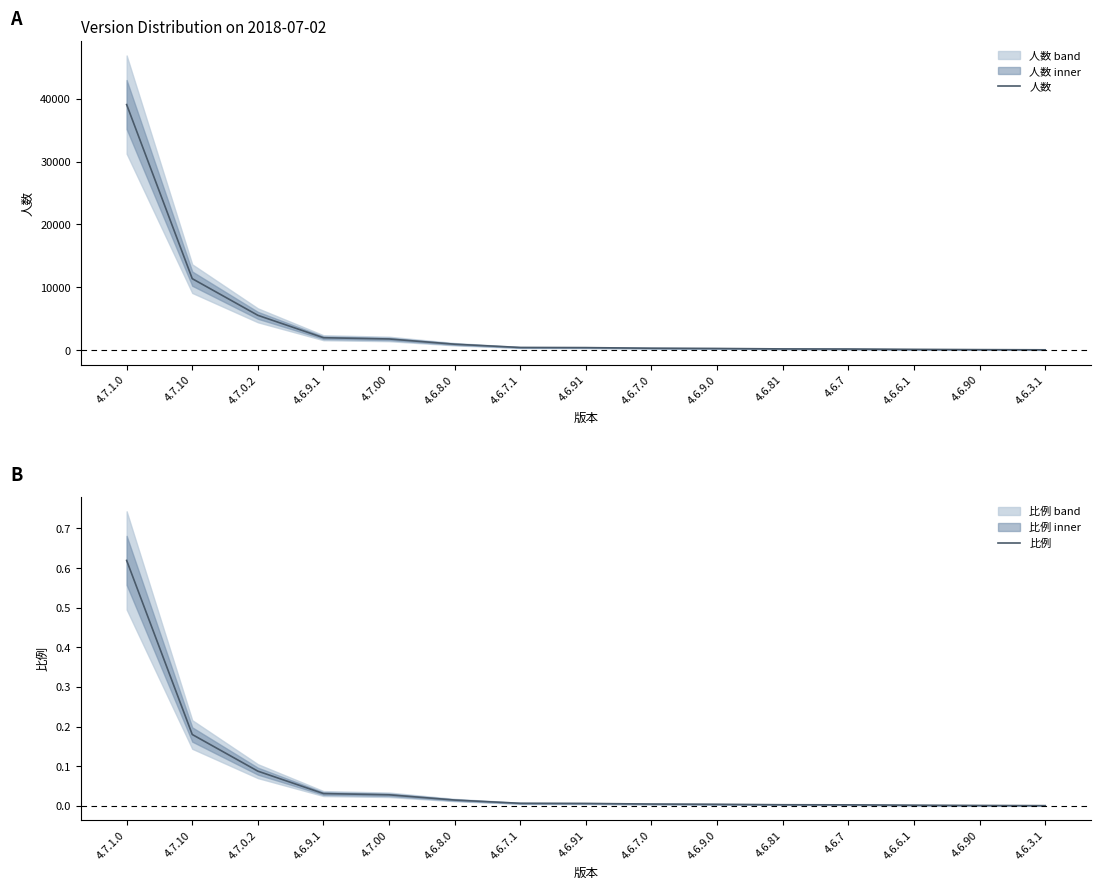

At how many categories does at least one series exceed 35865?

1